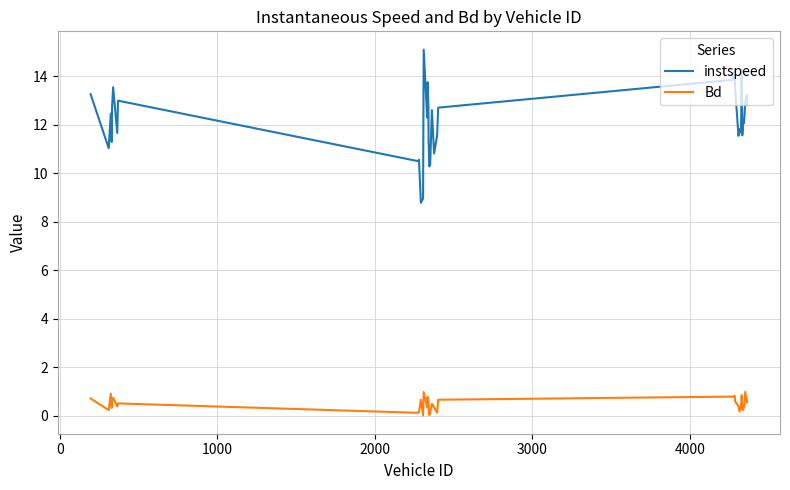

What is the difference between the maximum and minimum values in the Bd series?

1.0